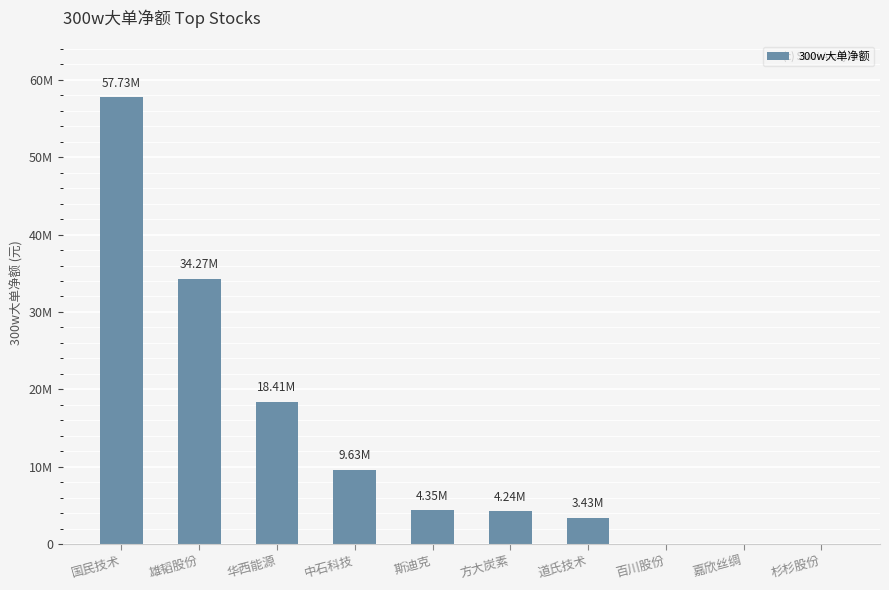

Reading left to right, extract all data points from this chart.

国民技术=57734415	雄韬股份=34269791	华西能源=18407607	中石科技=9626691	斯迪克=4349715	方大炭素=4238999	道氏技术=3426499	百川股份=0	嘉欣丝绸=0	杉杉股份=0